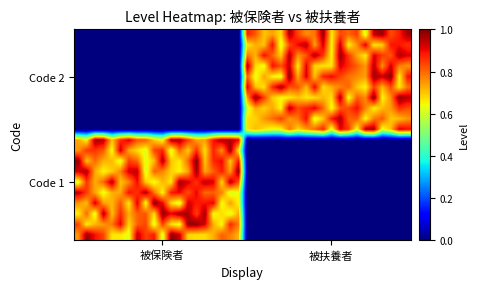

How many categories are shown in the chart?

40